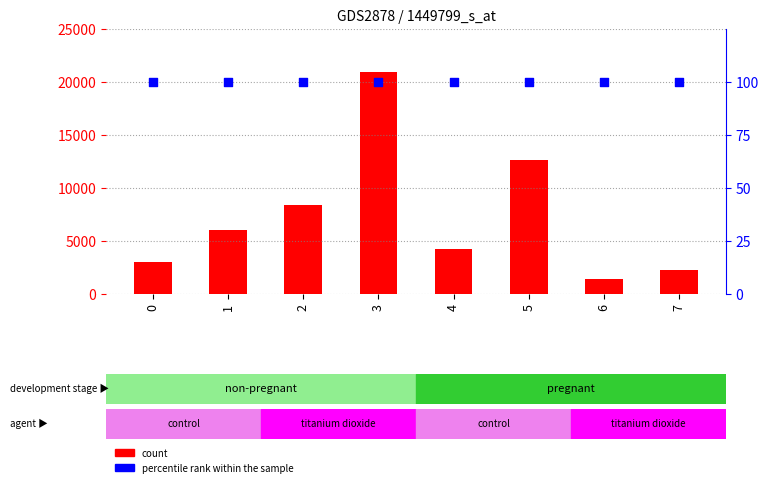

At how many categories does at least one series exceed 3717?

5